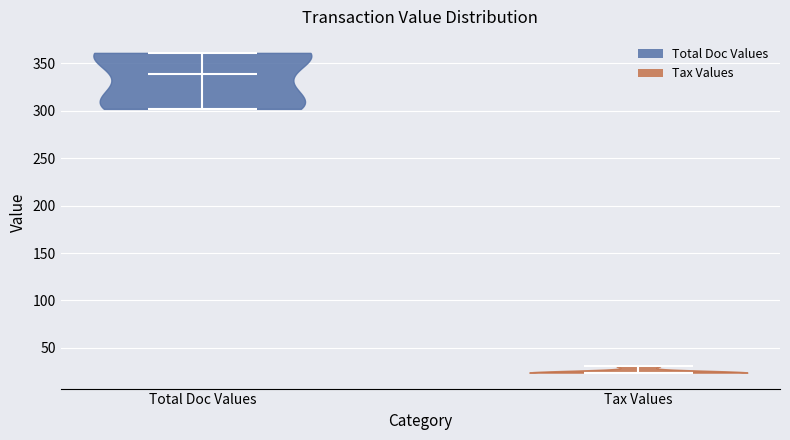

What is the lowest point the violin for Total Doc Values reaches on the y-axis? The values are not printed on the chart, so give them approximately, as read against the axis.

300